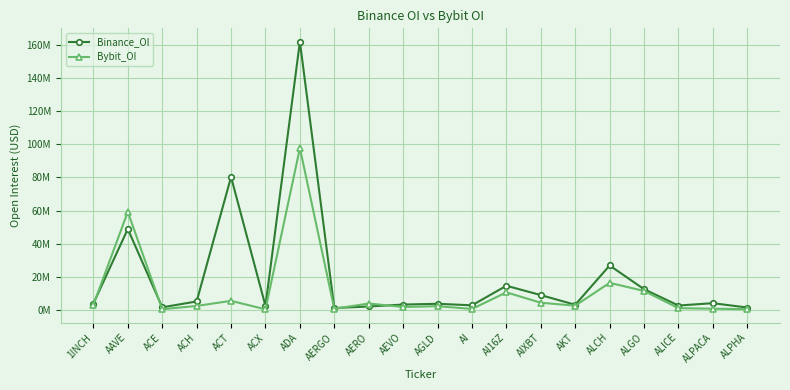

The Bybit_OI series shows 59262894 at AAVE. True or false?

True